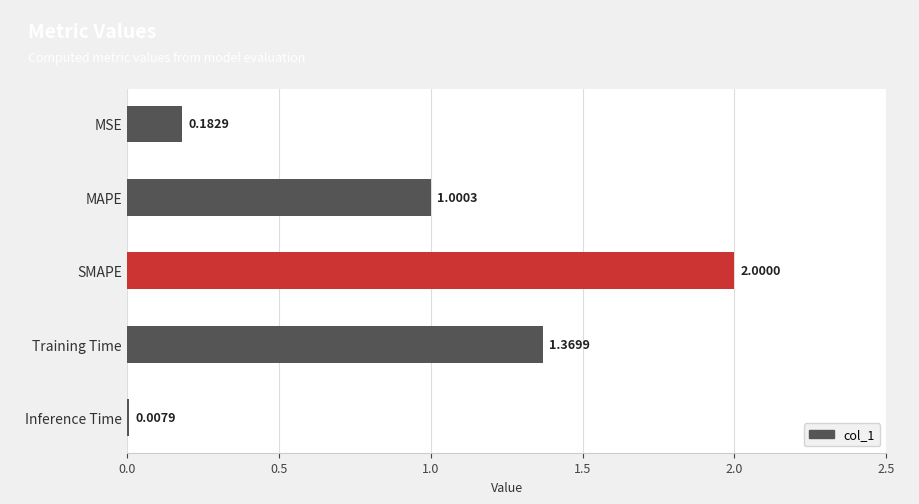

Rank the categories by value from lowest to highest.

Inference Time, MSE, MAPE, Training Time, SMAPE